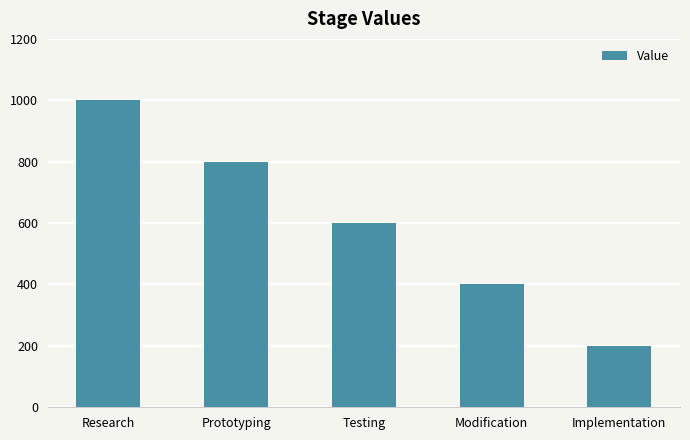

Are the bars horizontal?

No